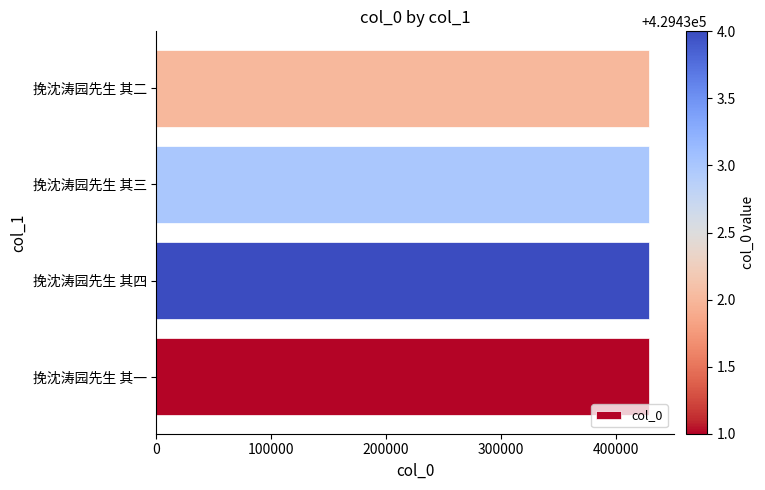

What is the ratio of the value at 挽沈涛园先生 其三 to the value at 挽沈涛园先生 其四?

1.0